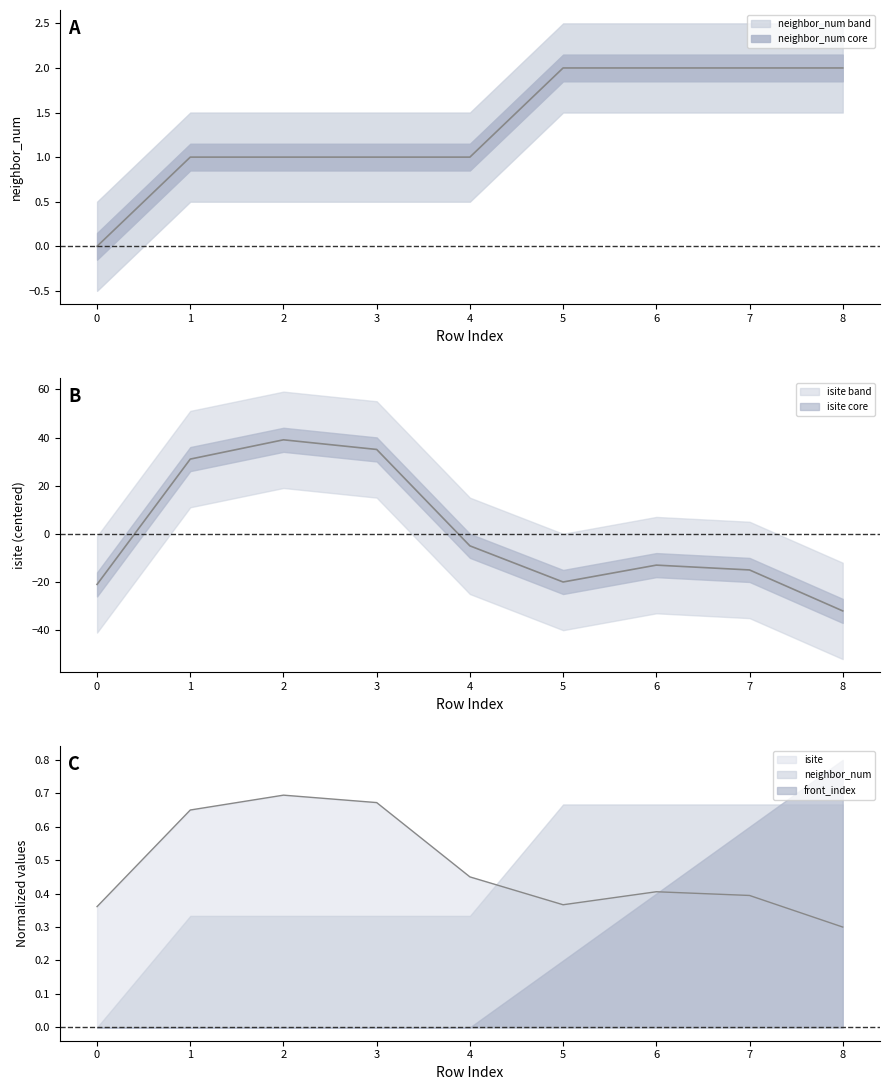

List the labels in order of neighbor_num value, largest first.

5, 6, 7, 8, 1, 2, 3, 4, 0